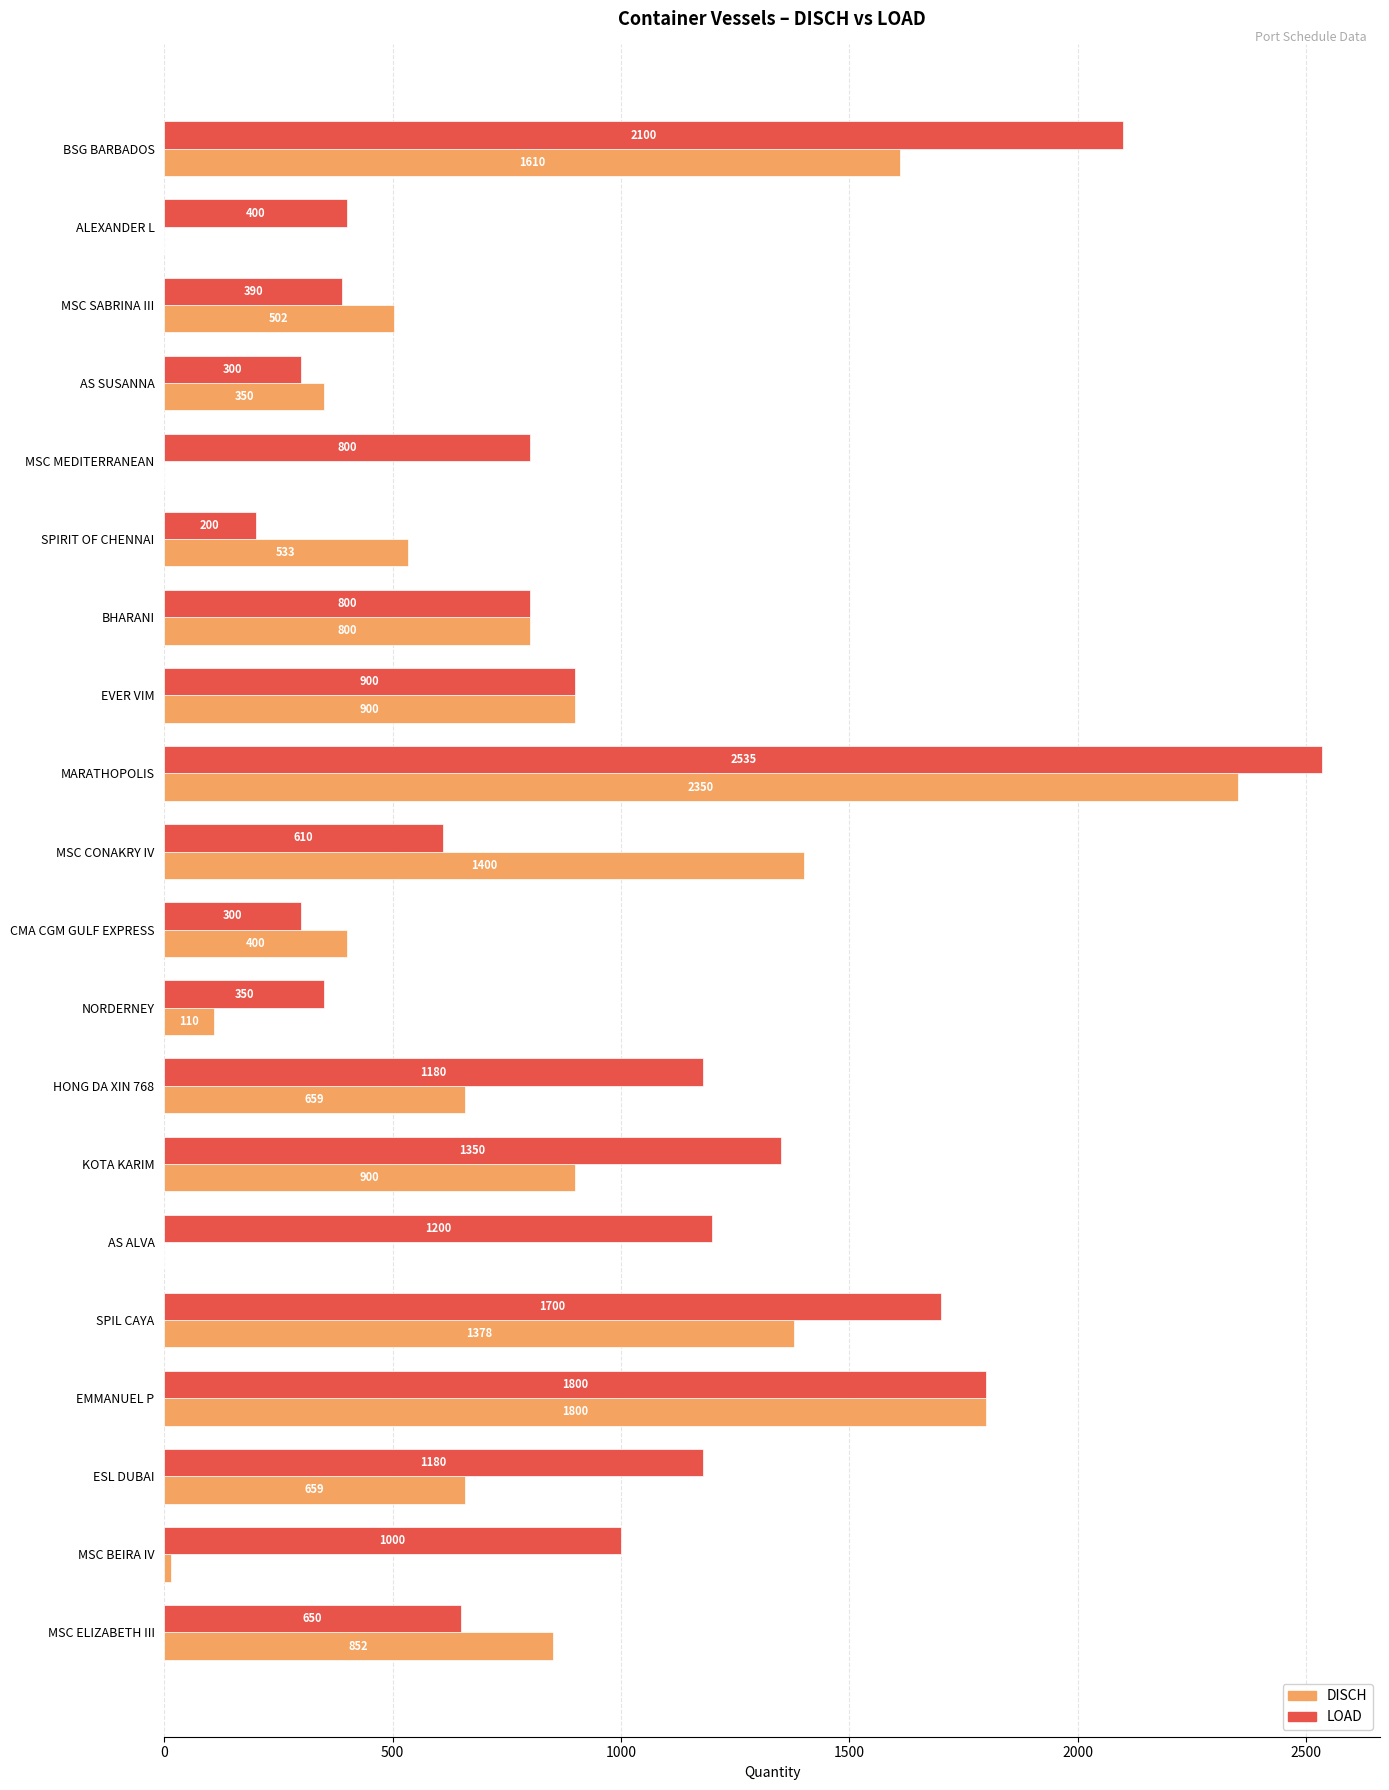

What is the sum of all DISCH values?

15218